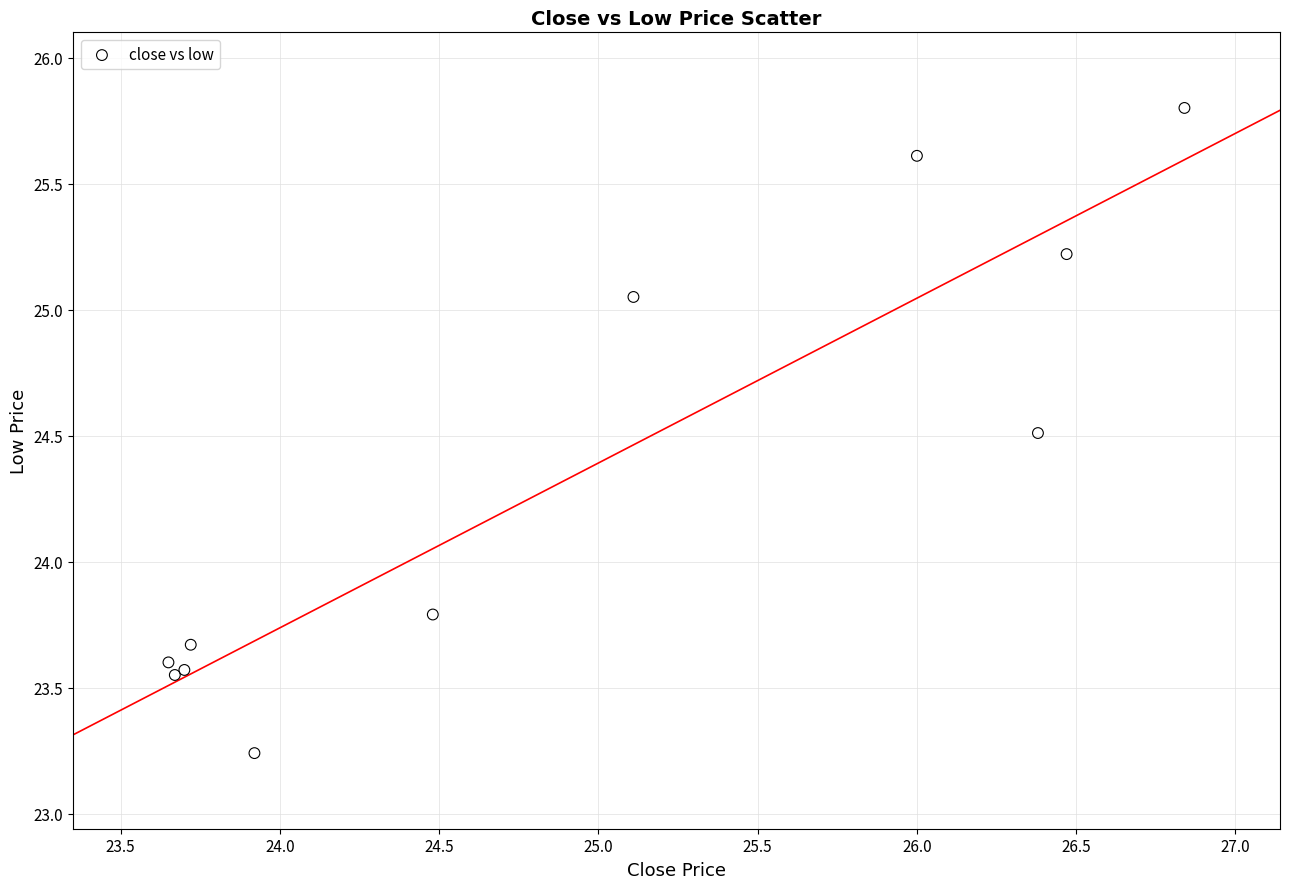

What Y value in the scatter plot is closest to 24?

23.8